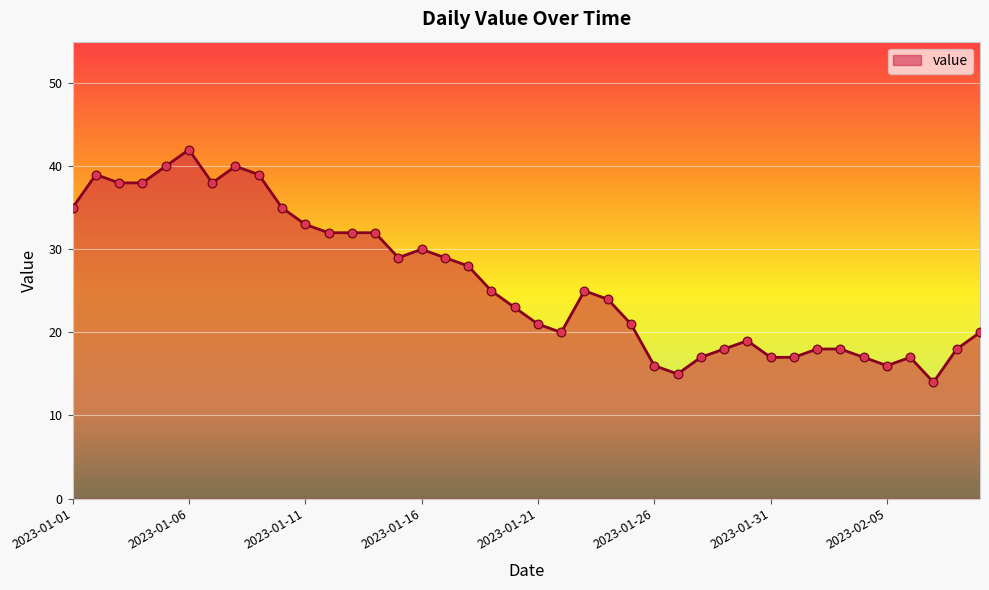

What is the minimum value shown in the chart?

14